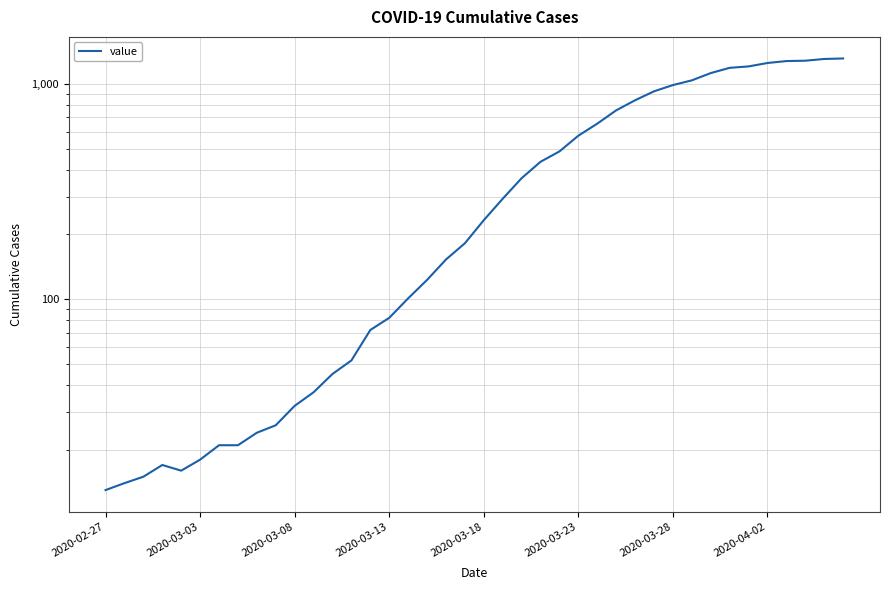

Which has a higher value, 2020-04-02 or 2020-03-08?

2020-04-02